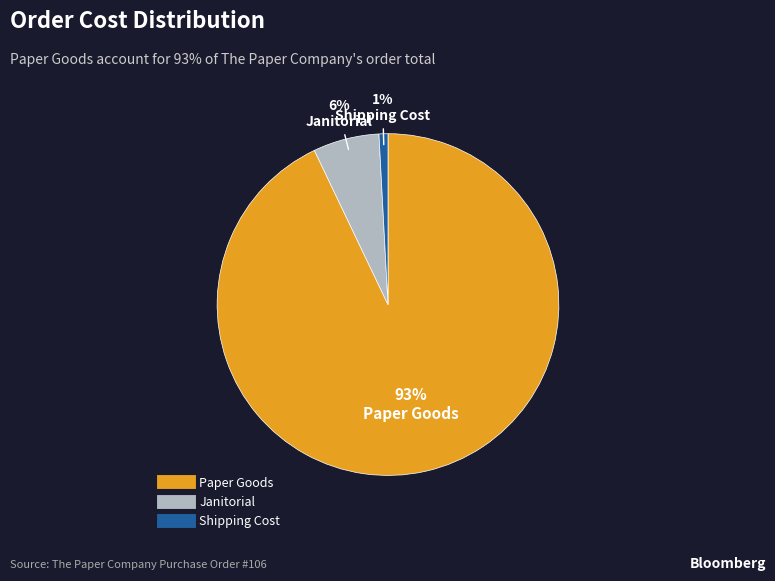

Which slice represents more than half of the pie?

Paper Goods